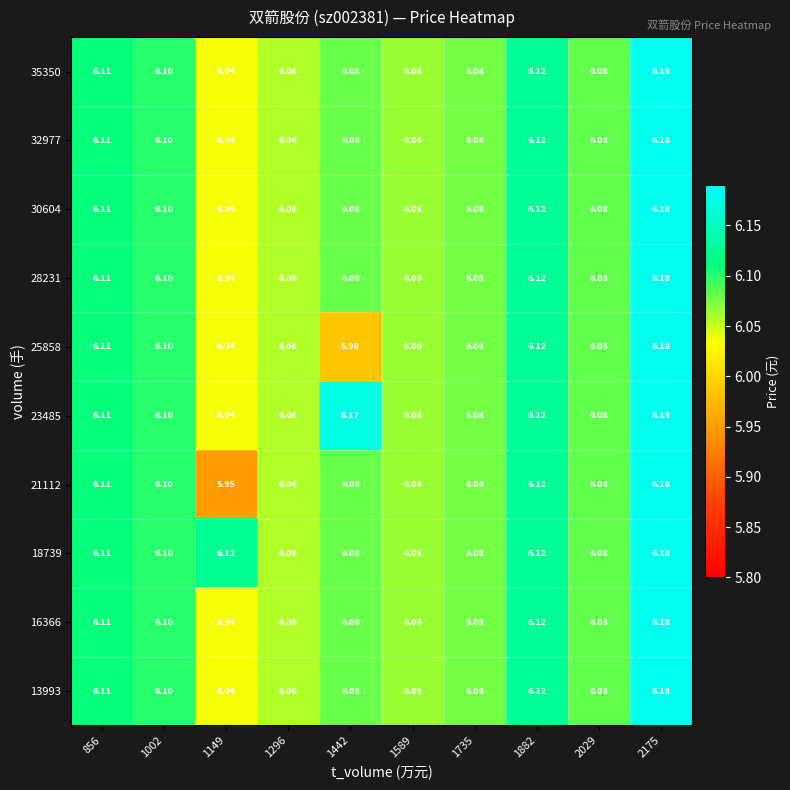

Is the value of 18739 at 1002 greater than the value of 21112 at 1735?

Yes